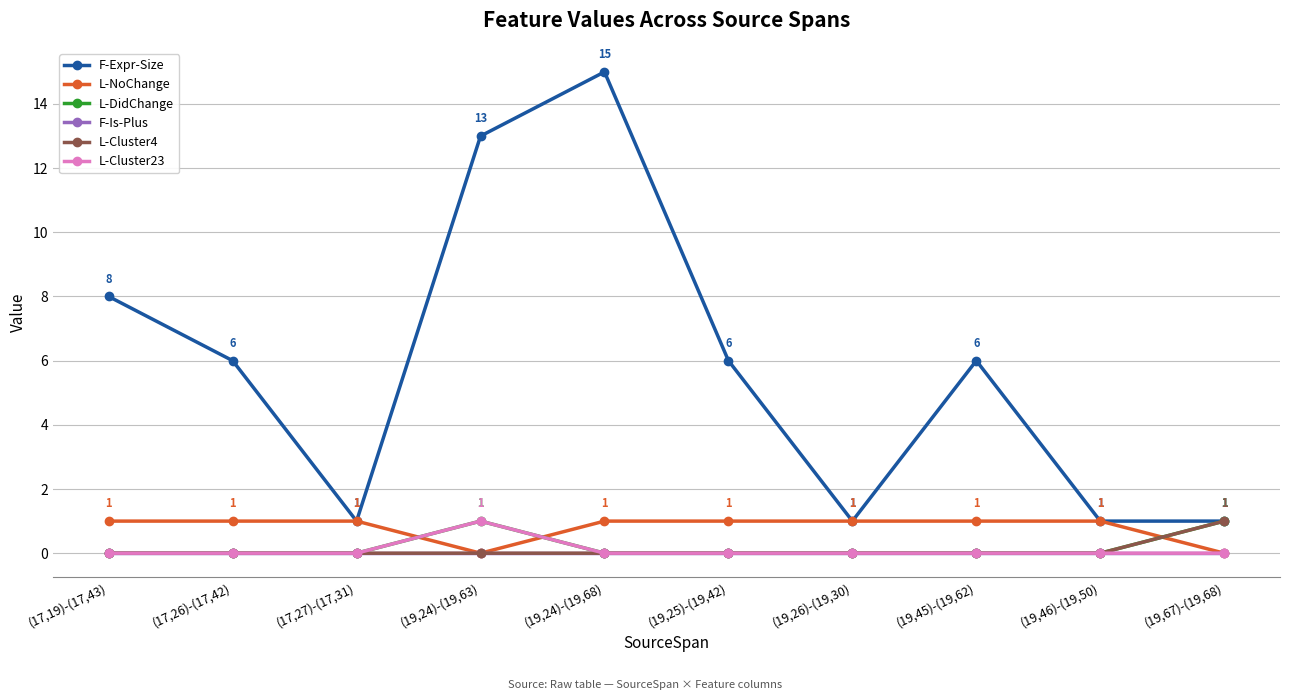

What is the total value across all series at (19,67)-(19,68)?

3